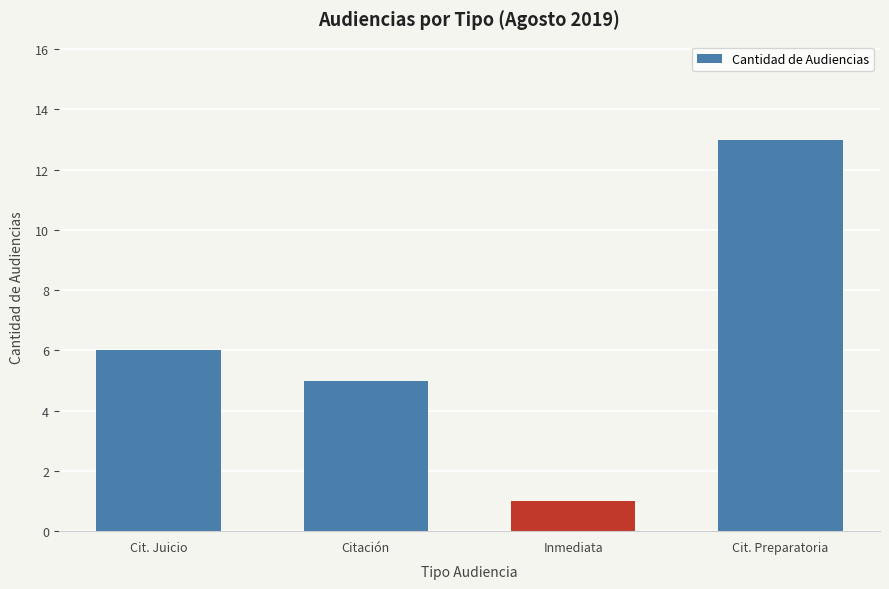

What is the sum of the values at Cit. Juicio and Inmediata?

7